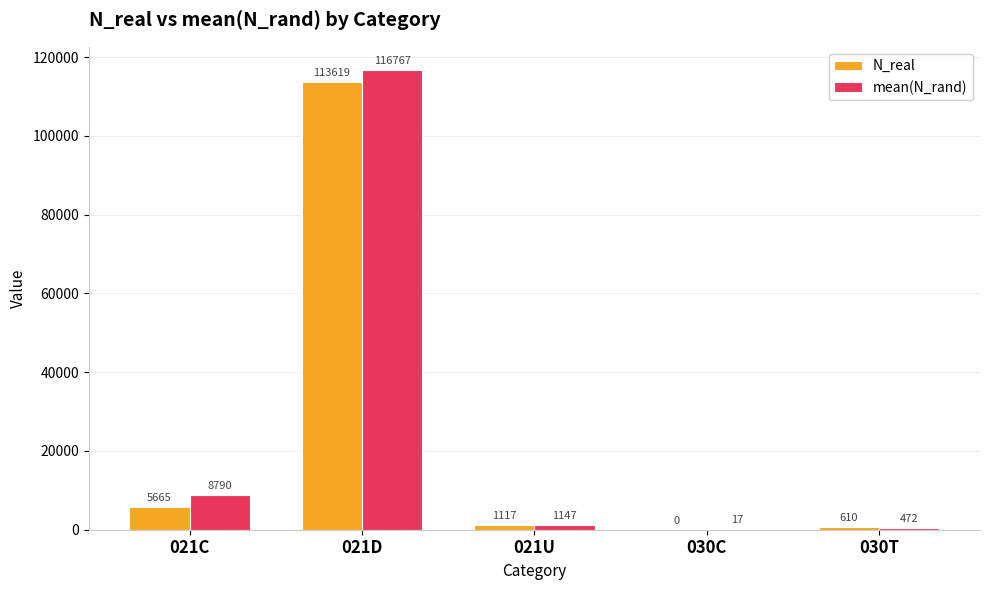

True or false: N_real has a value of 1117.0 at 021U.

True